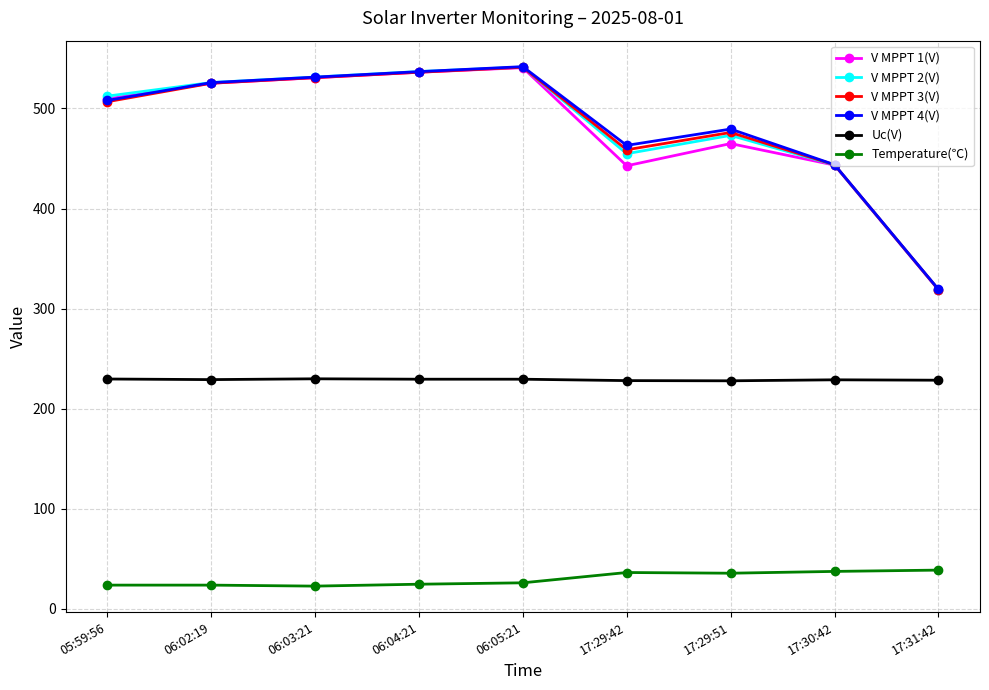

The value of V MPPT 1(V) at 06:03:21 is 530.7. True or false?

True